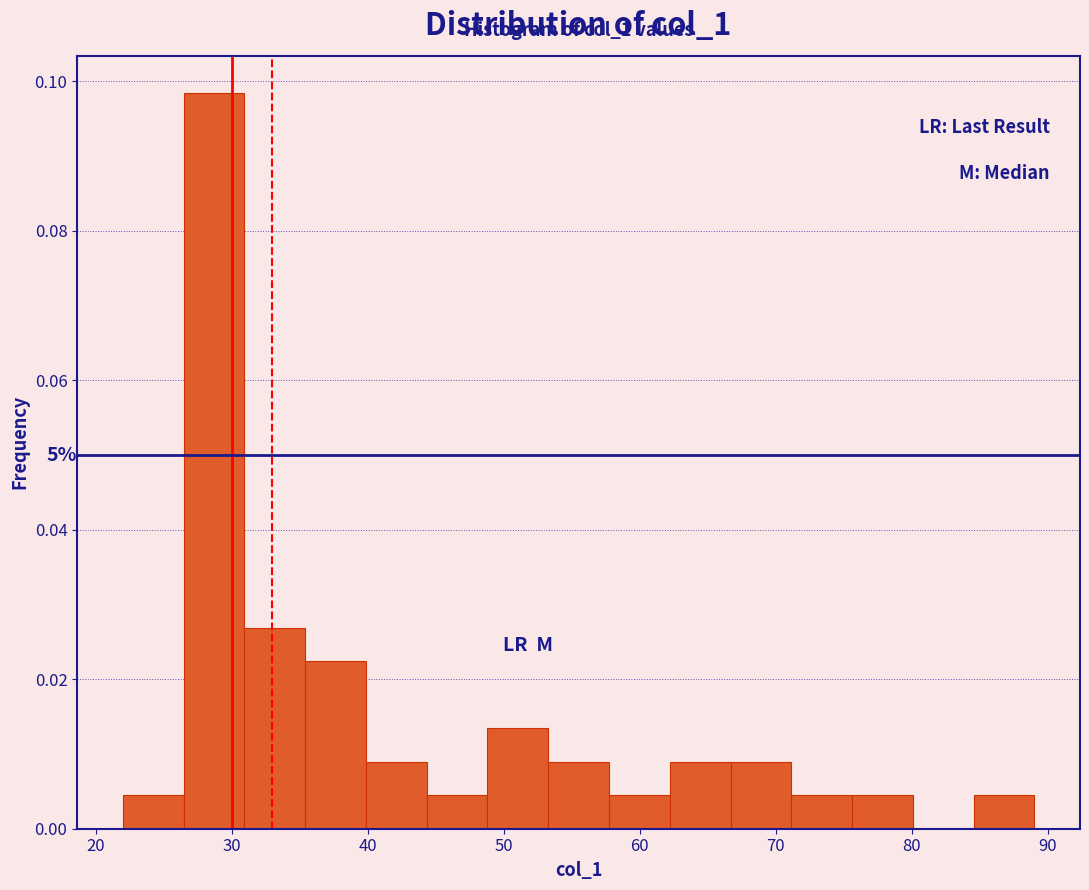

Over which range of the x-axis is the bar tallest?

26 to 31